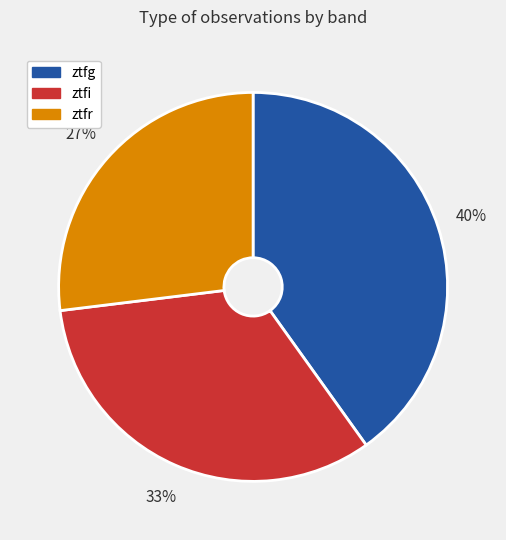

To the nearest percent, what is the average slice percentage?

33%